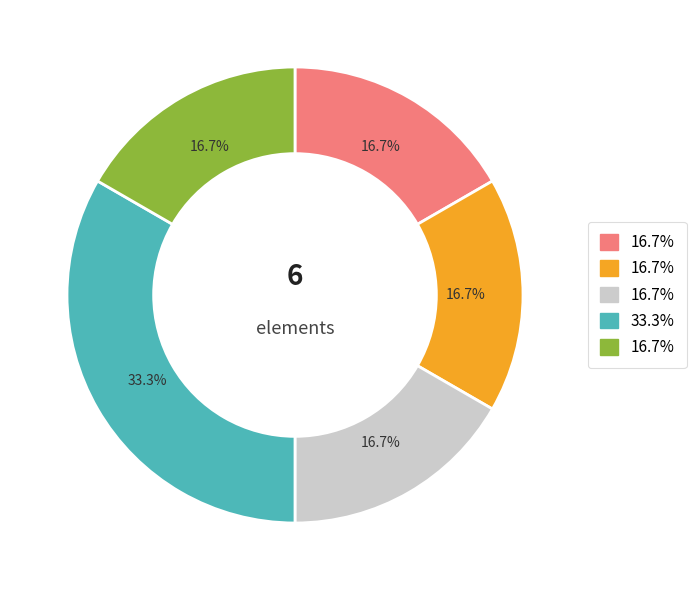

Does any single category account for the majority?

No